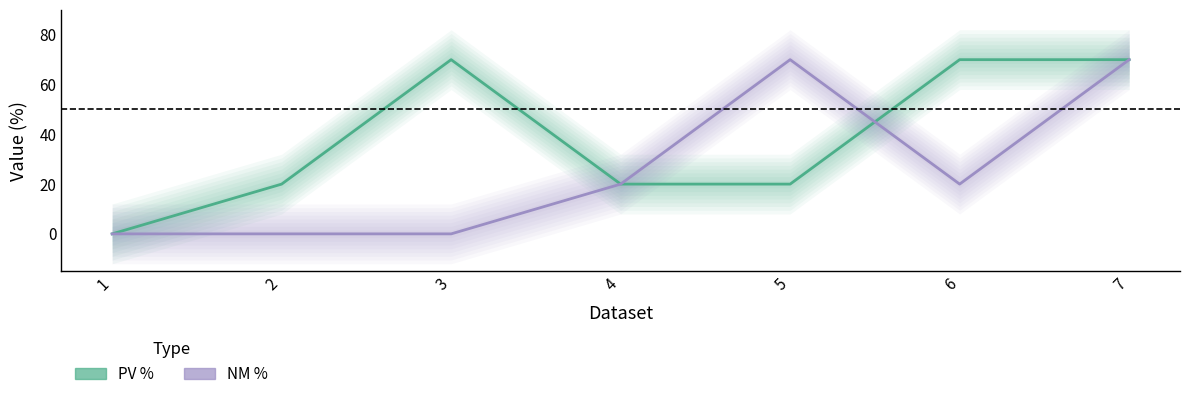

Where do PV % and NM % first cross each other?

5 and 6